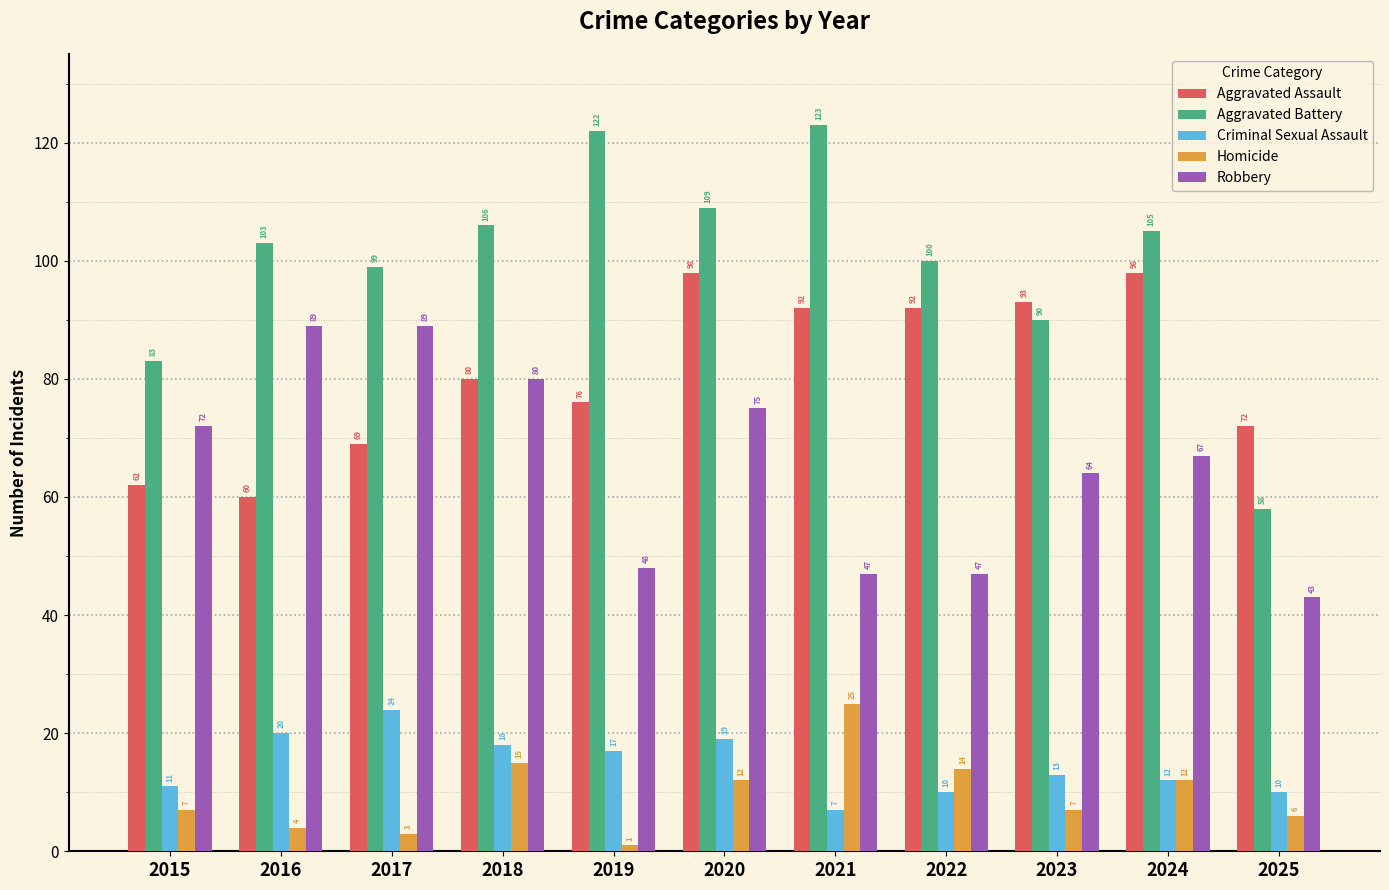

Rank the series at 2021 from lowest to highest value.

Criminal Sexual Assault, Homicide, Robbery, Aggravated Assault, Aggravated Battery